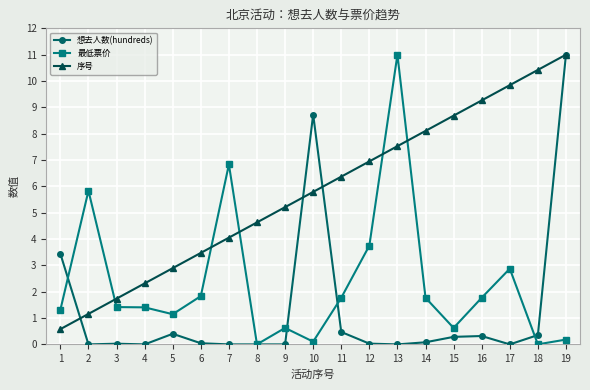

What is the value of the 想去人数(hundreds) point at the 5th from the left?

0.4